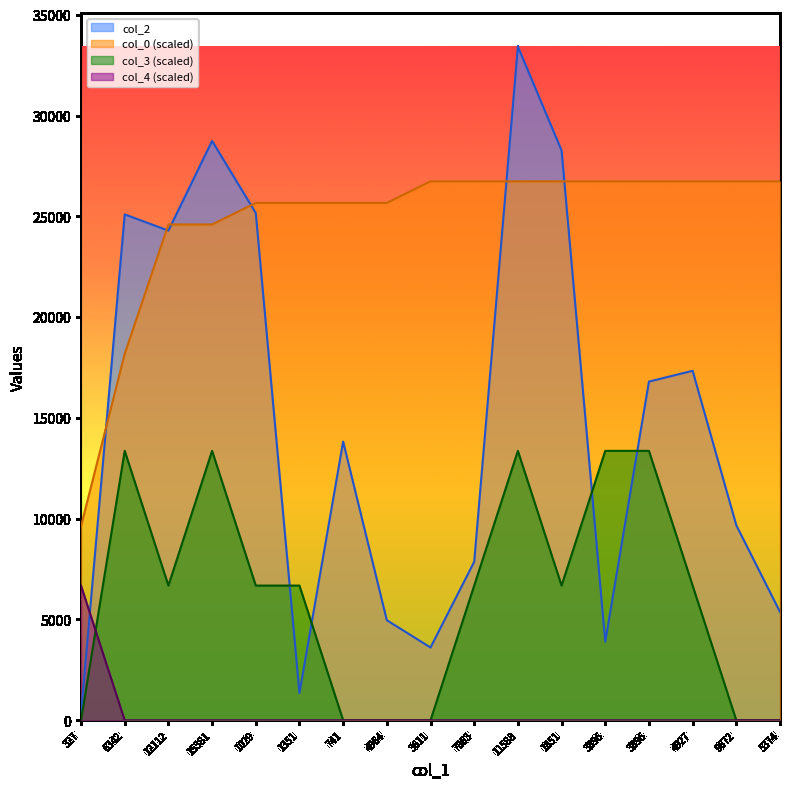

Which series has the largest total across all categories?

col_0 (scaled)